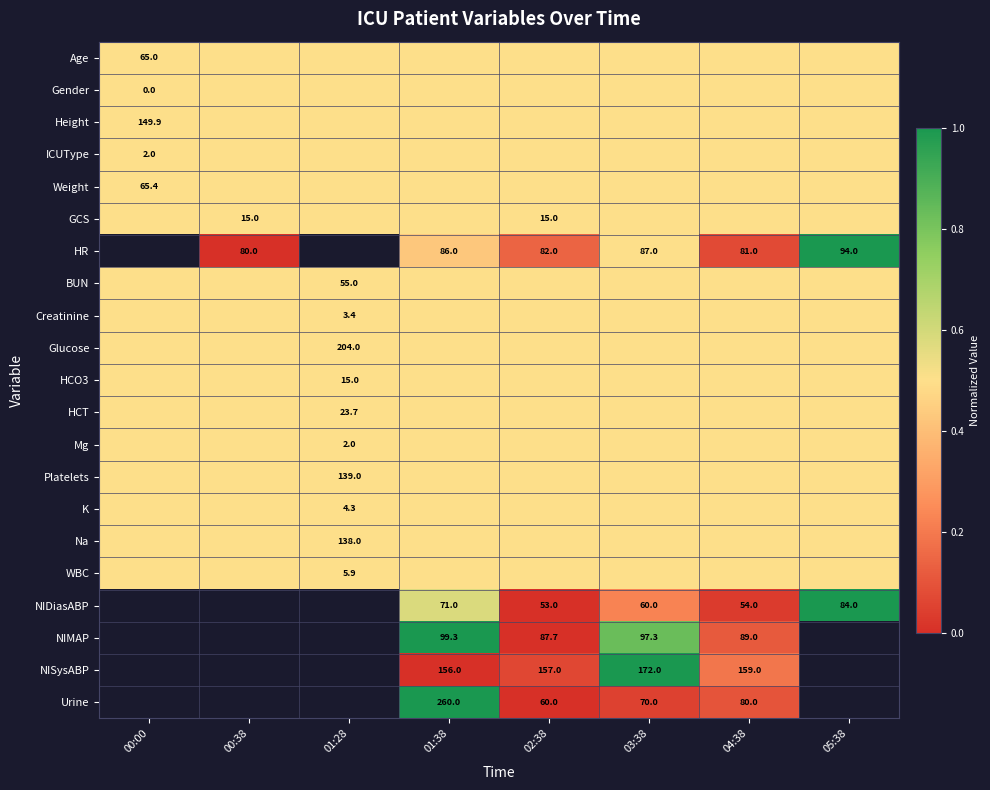

Is it true that NIMAP equals 97.3 at 03:38?

True